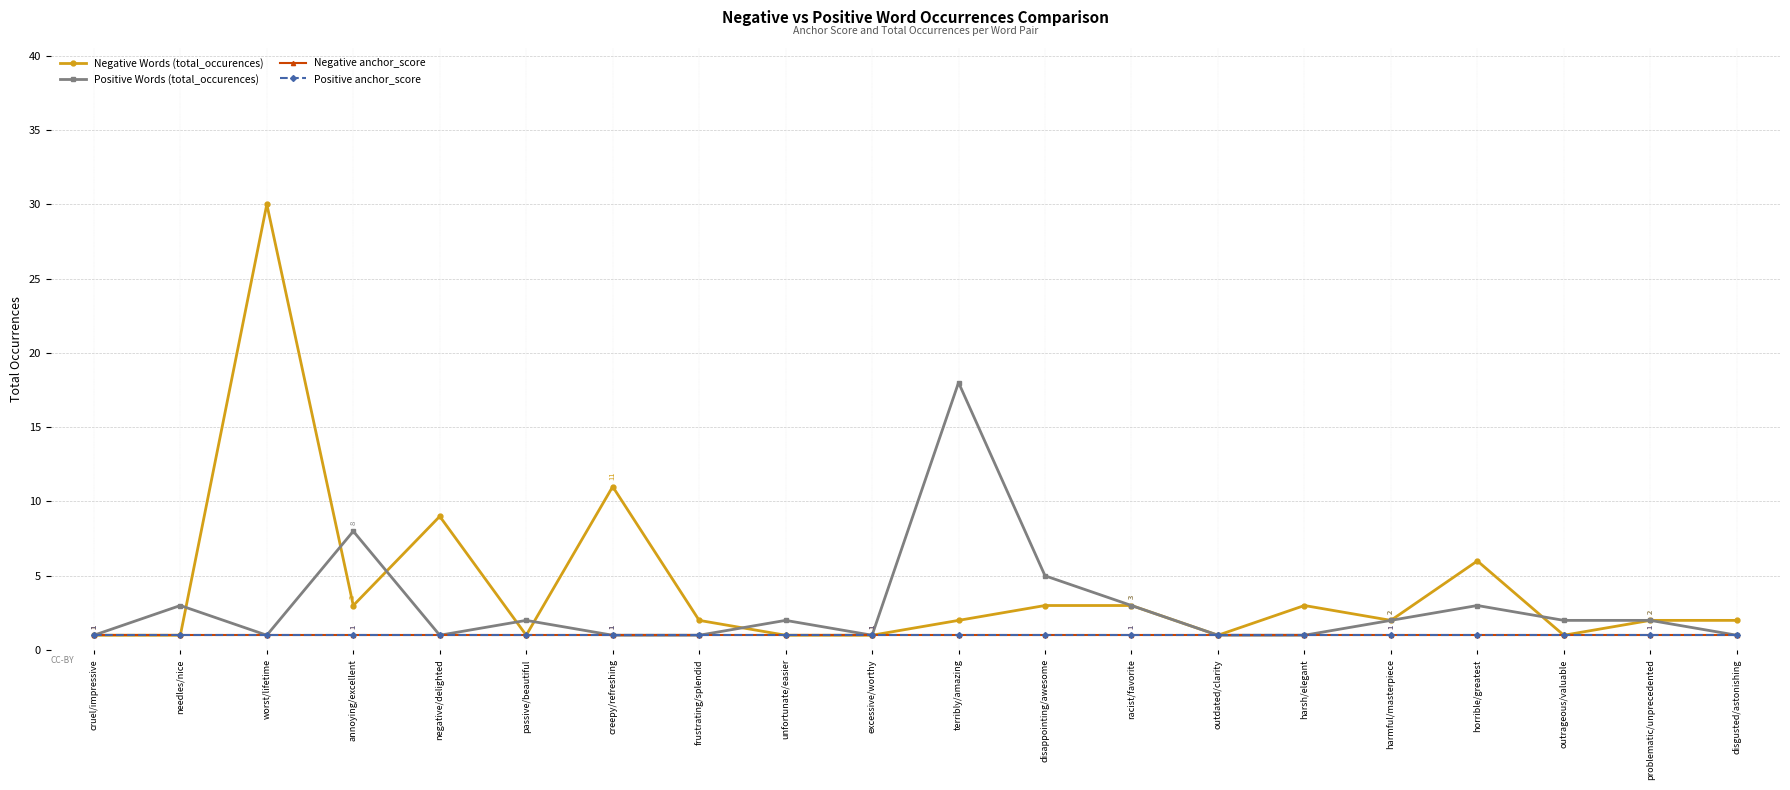

Does the chart have visible grid lines?

Yes